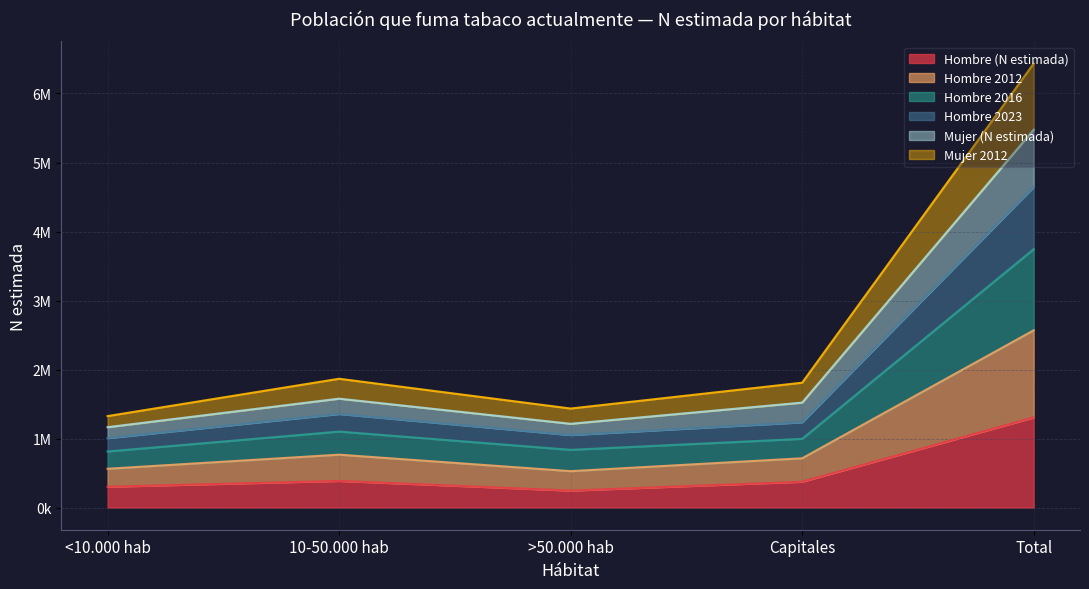

True or false: Hombre 2023 and Mujer (N estimada) cross at least once.

False